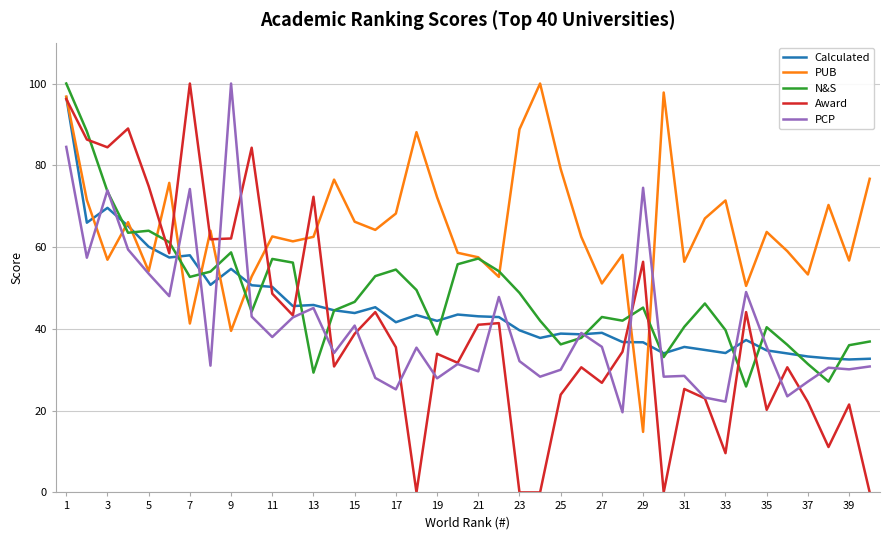

Which series has the widest spread of values?

Award